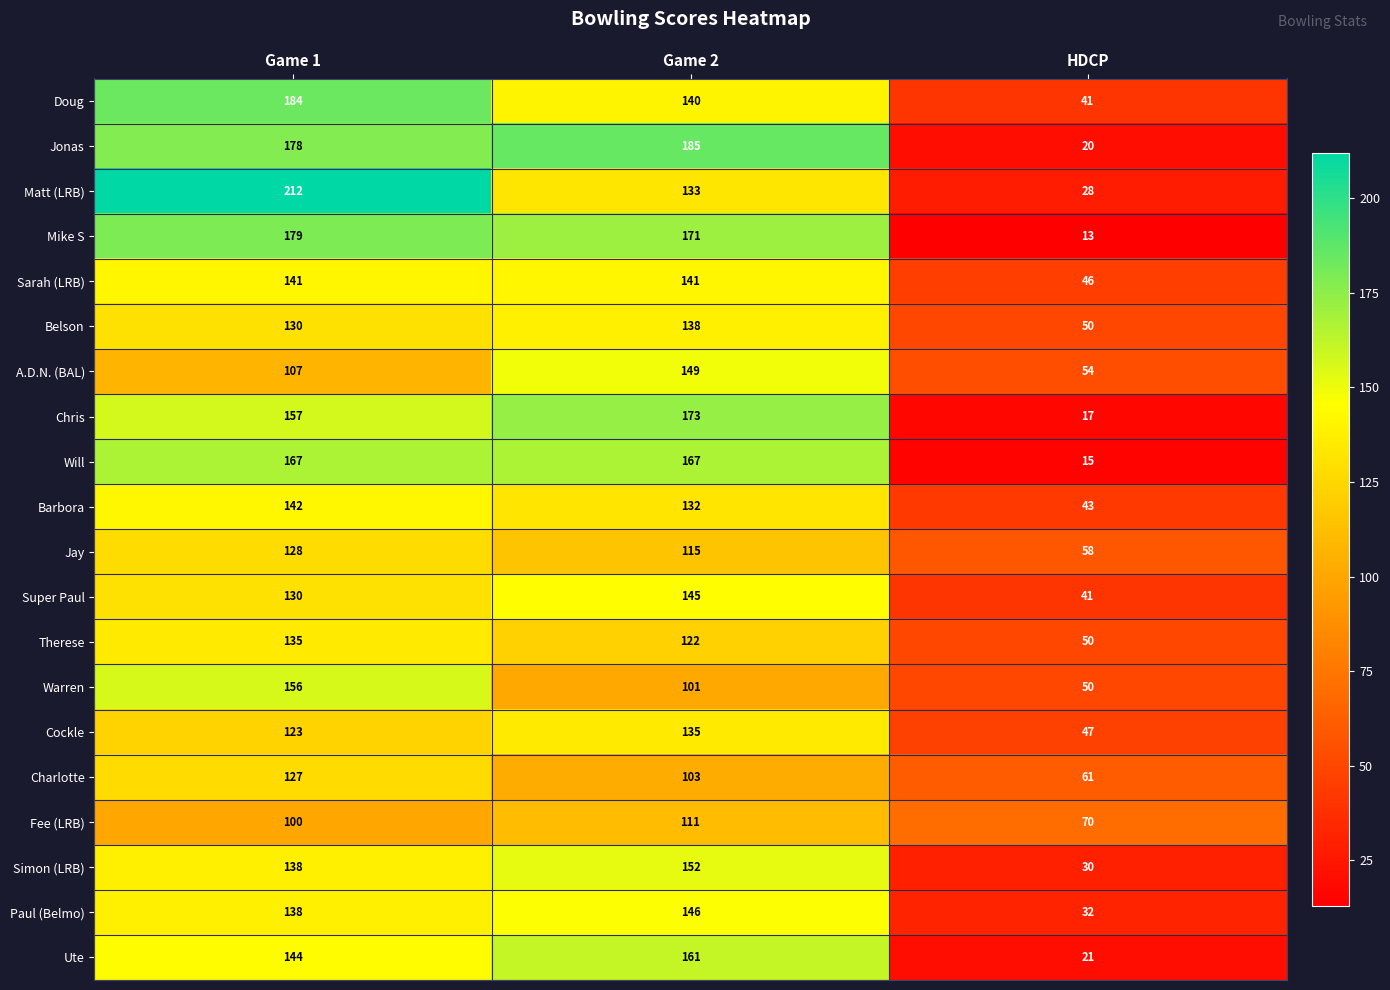

Count the Therese values in the range 50 to 135.

3